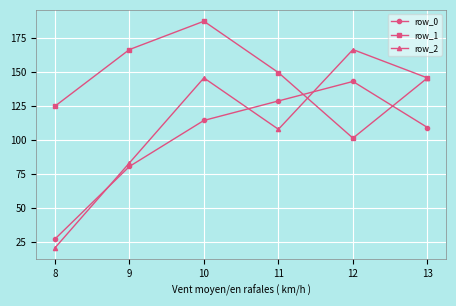

The value of row_1 at 11 is 149.5. True or false?

True